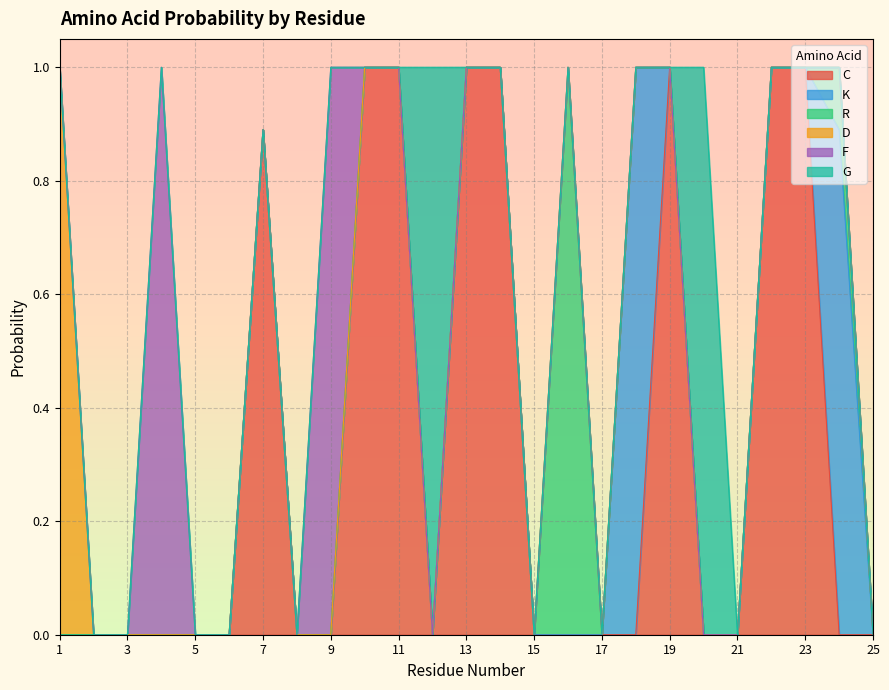

Which series has the widest spread of values?

C